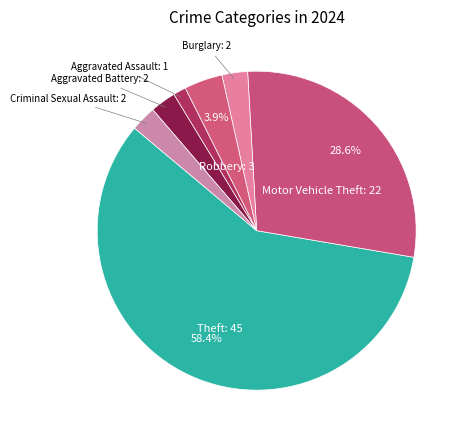

Combined, do Robbery and Criminal Sexual Assault account for over 50%?

No